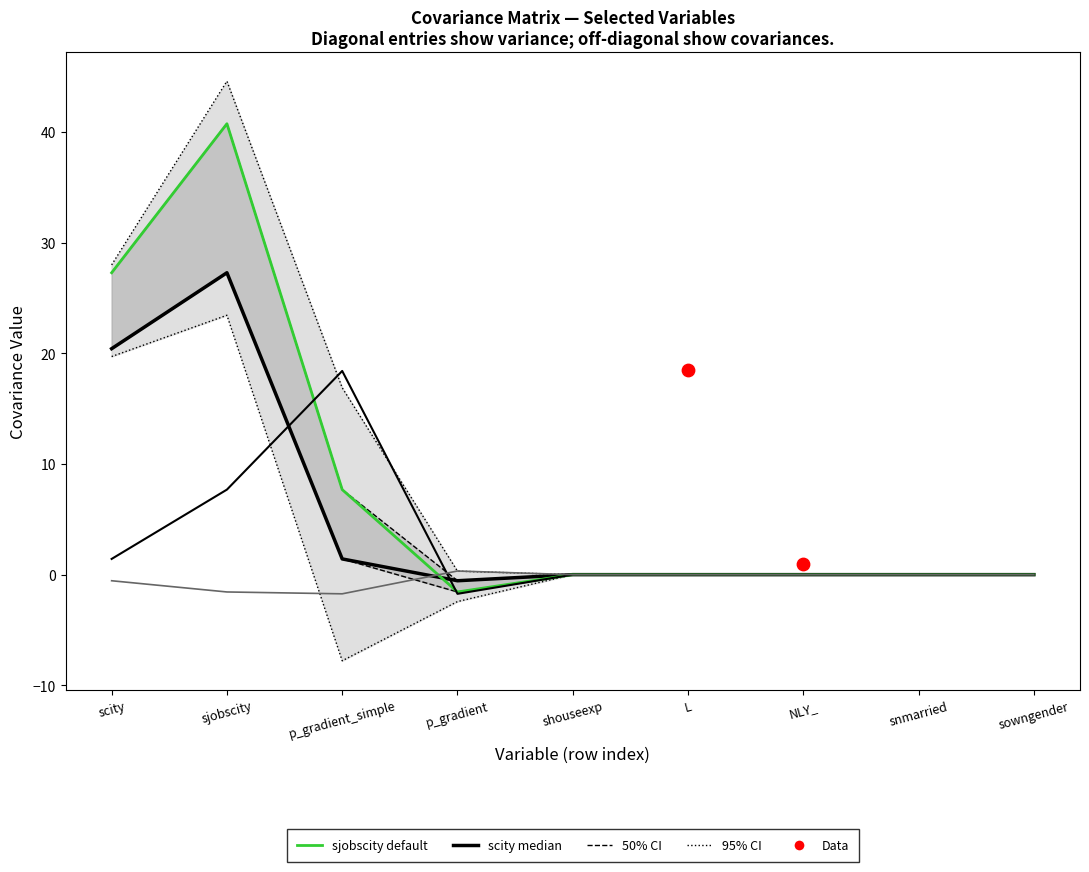

Which series has the largest total across all categories?

sjobscity